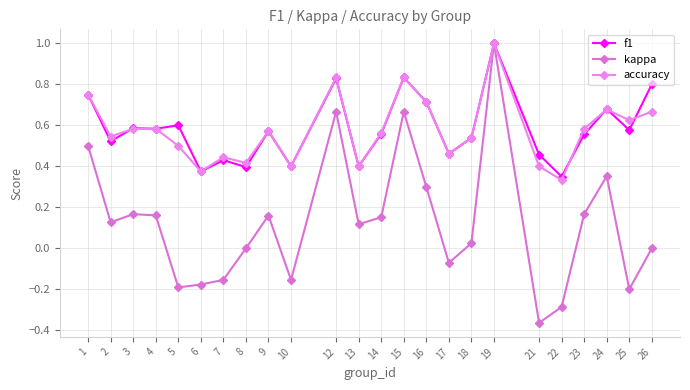

What is the difference between the maximum and minimum values in the kappa series?

1.4